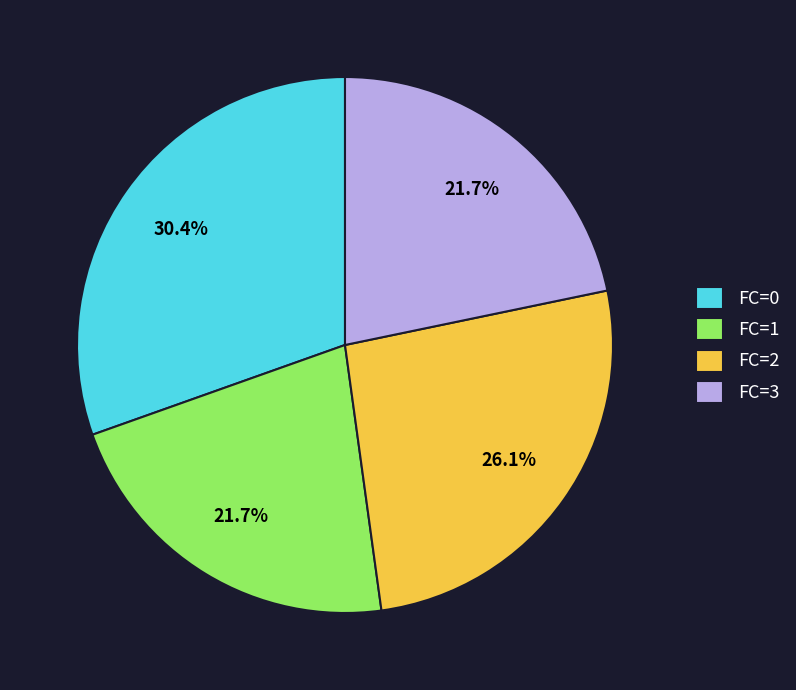

To the nearest percent, what is the difference between the largest and smallest slice percentages?

9%